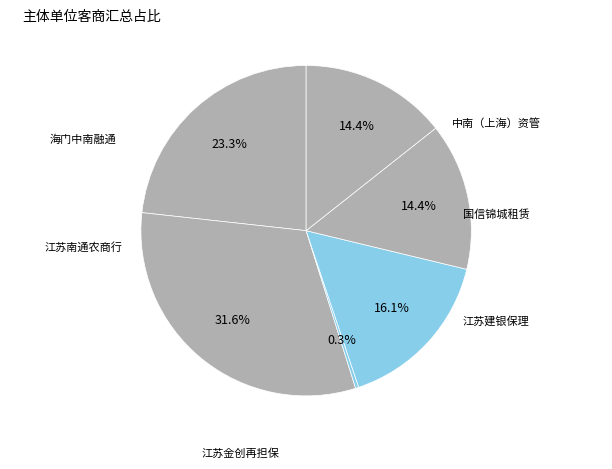

How many segments does this pie chart have?

6